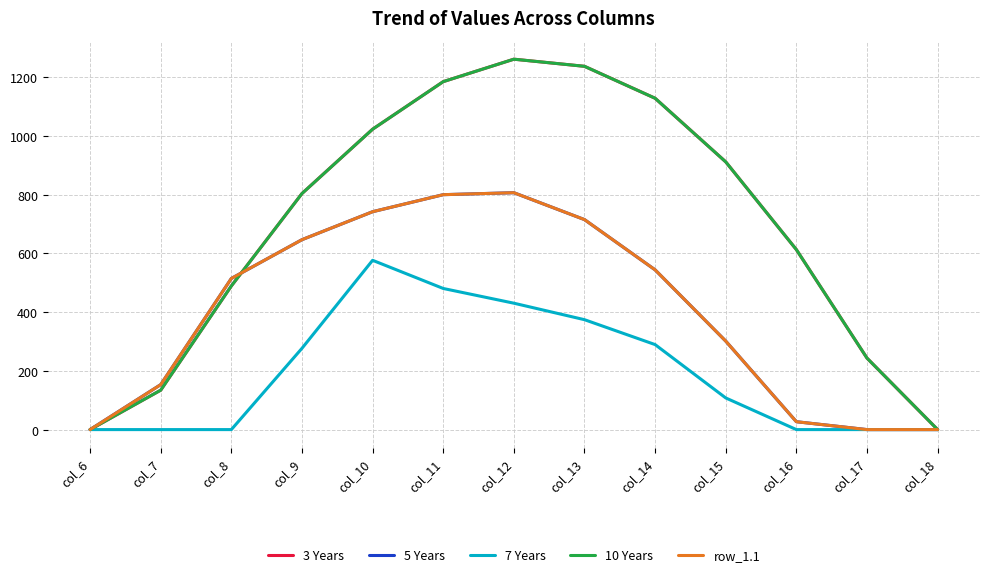

Rank the series by their maximum value, from highest to lowest.

3 Years, 10 Years, 5 Years, row_1.1, 7 Years